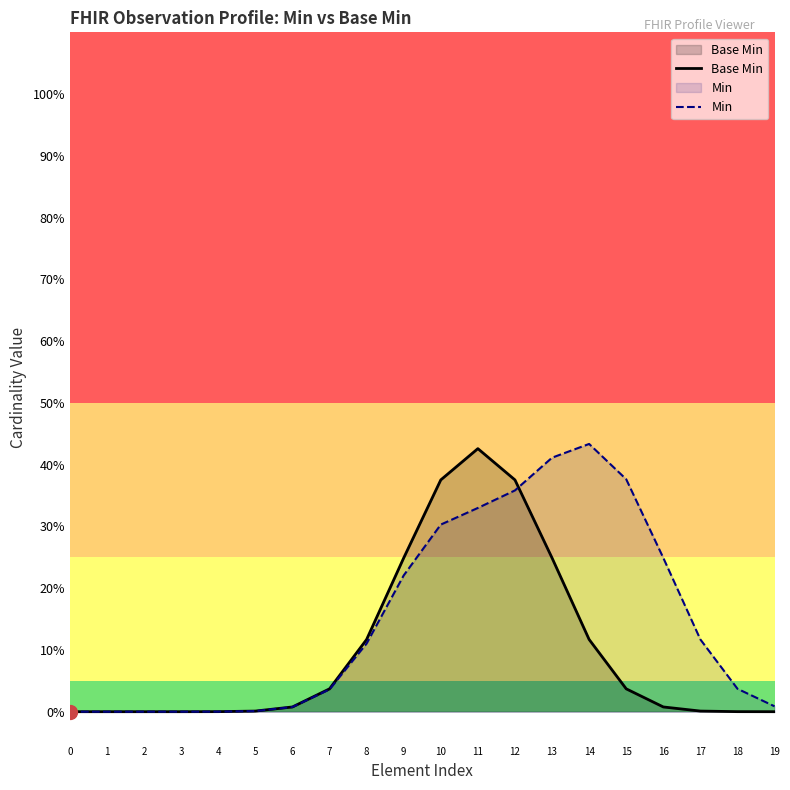

Does the chart have visible grid lines?

No